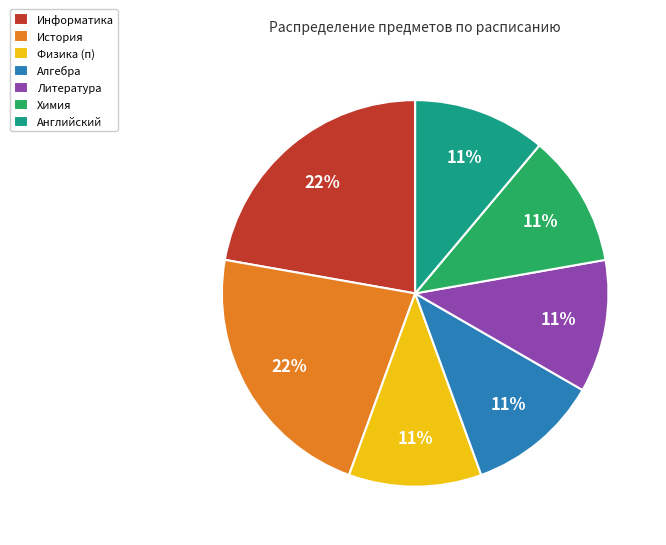

To the nearest percent, what percentage of the pie is Информатика?

22%